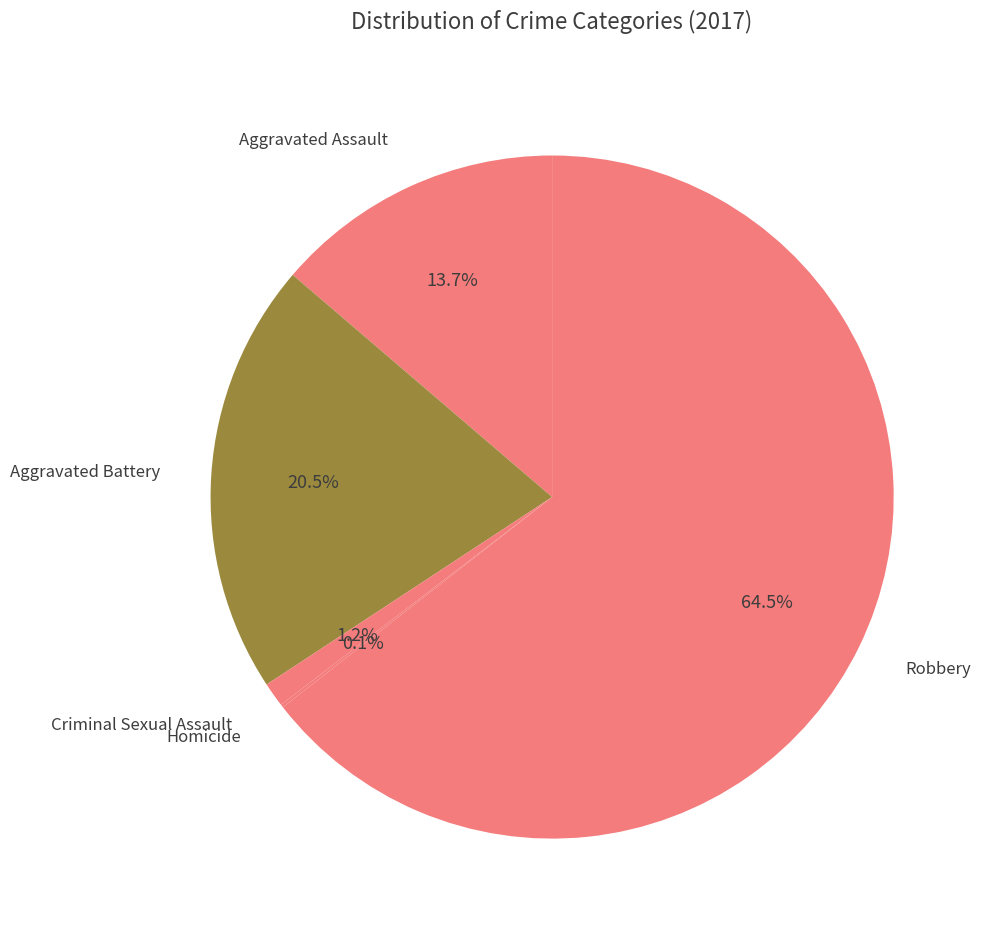

To the nearest percent, what is the average slice percentage?

20%